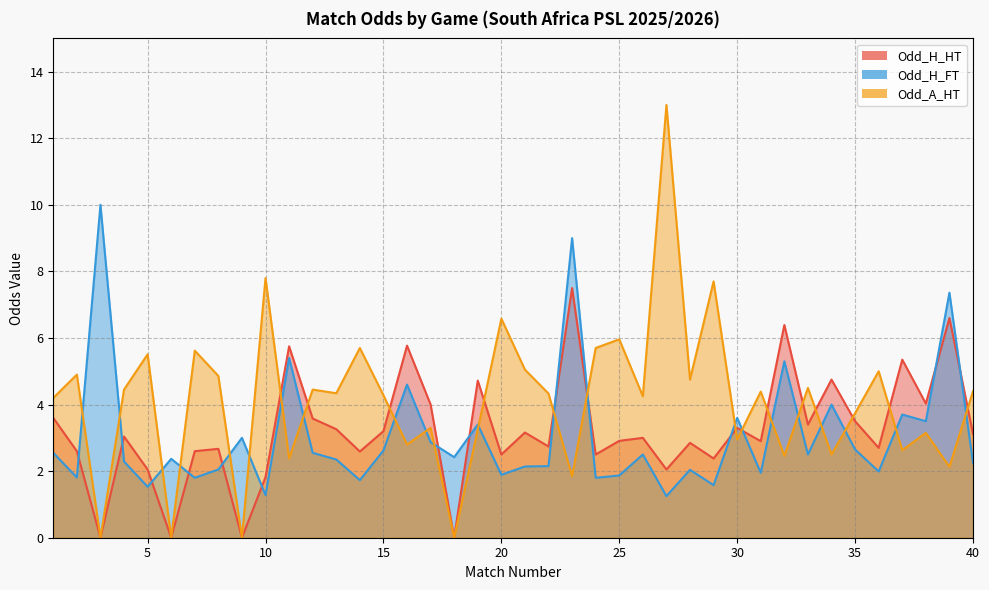

What is the value of the Odd_A_HT point at the 8th from the left?

4.9